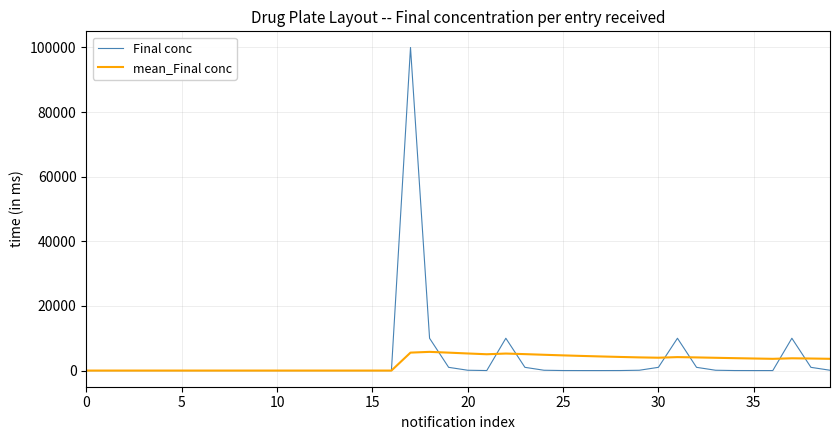

What is the greatest value displayed?

100000.0